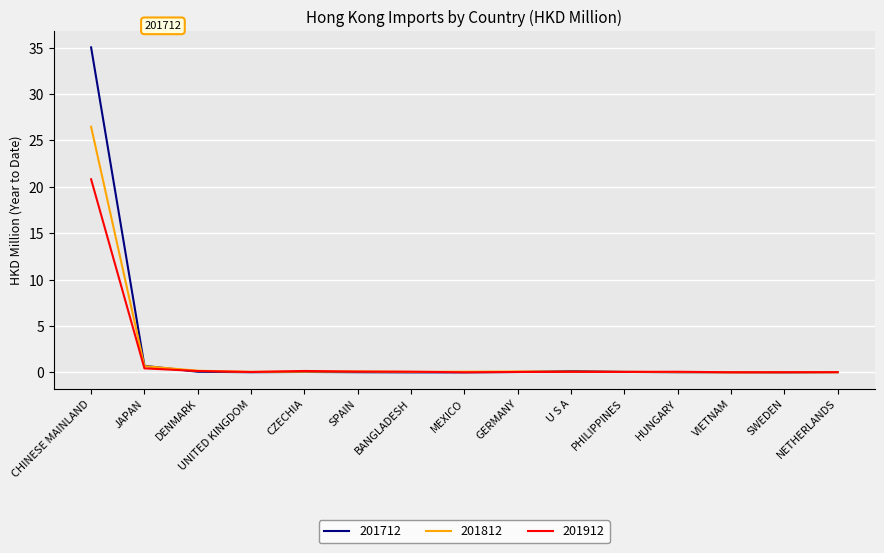

Which category has the highest value across all series?

CHINESE MAINLAND